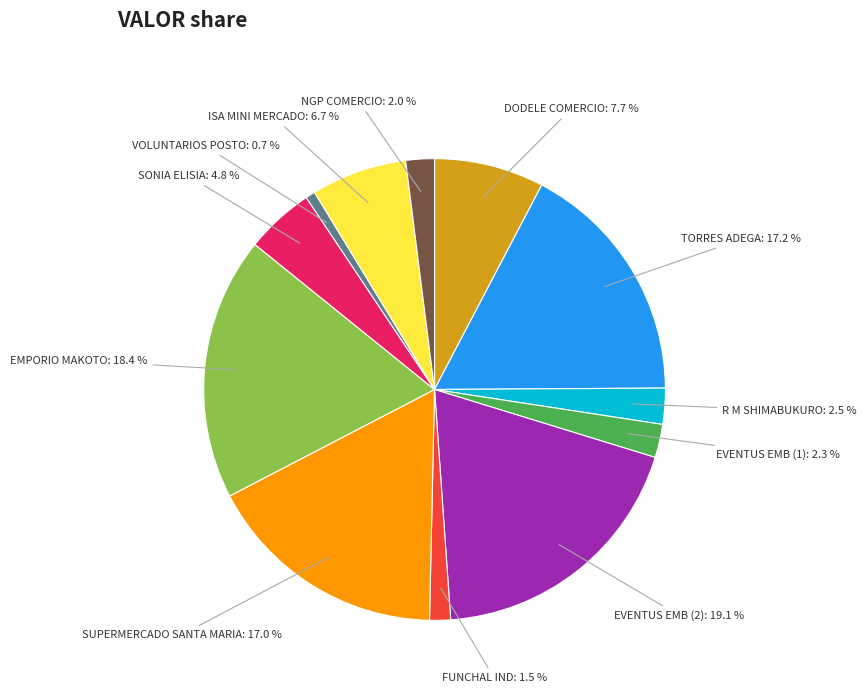

Does any single category account for the majority?

No